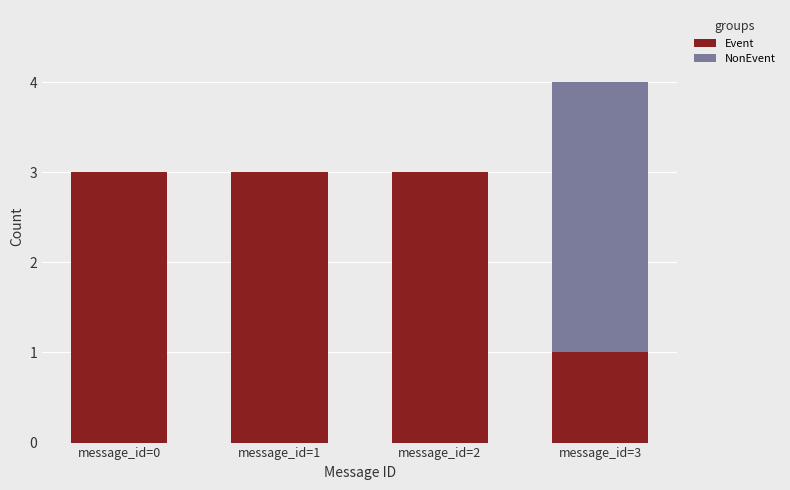

At which category is the sum across all series the highest?

message_id=3